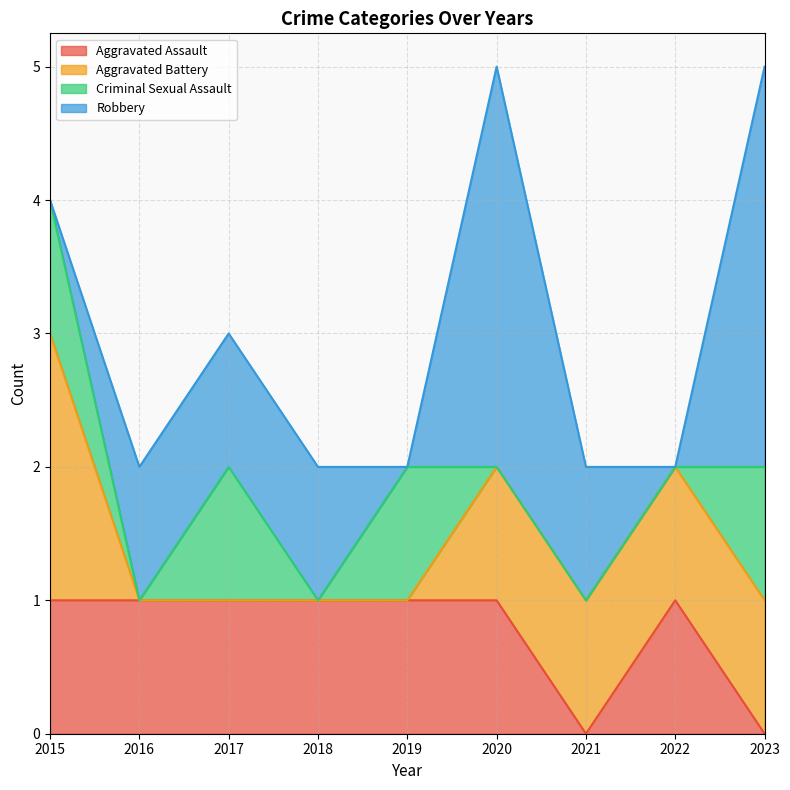

List the series in order of their overall mean, lowest first.

Criminal Sexual Assault, Aggravated Battery, Aggravated Assault, Robbery